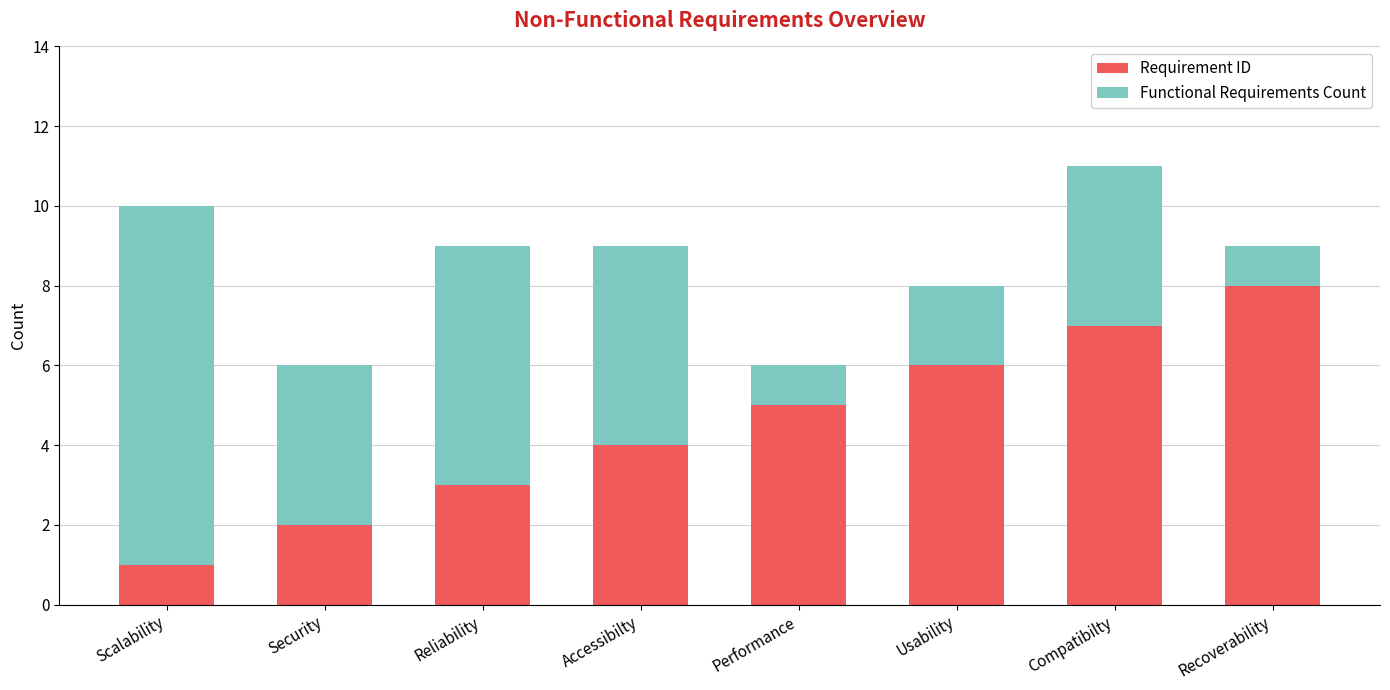

Reading left to right, list the values for the Requirement ID series.

Scalability=1	Security=2	Reliability=3	Accessibilty=4	Performance=5	Usability=6	Compatibilty=7	Recoverability=8